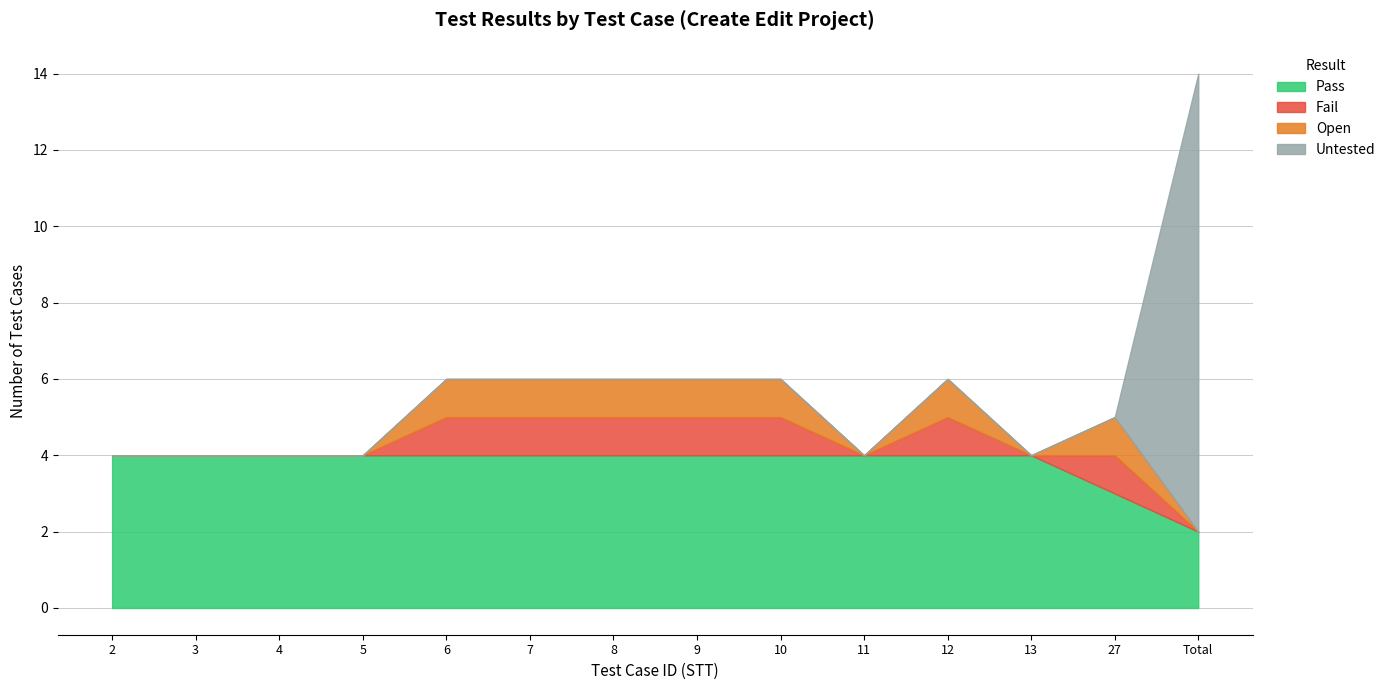

Read the Open value at 6.

1